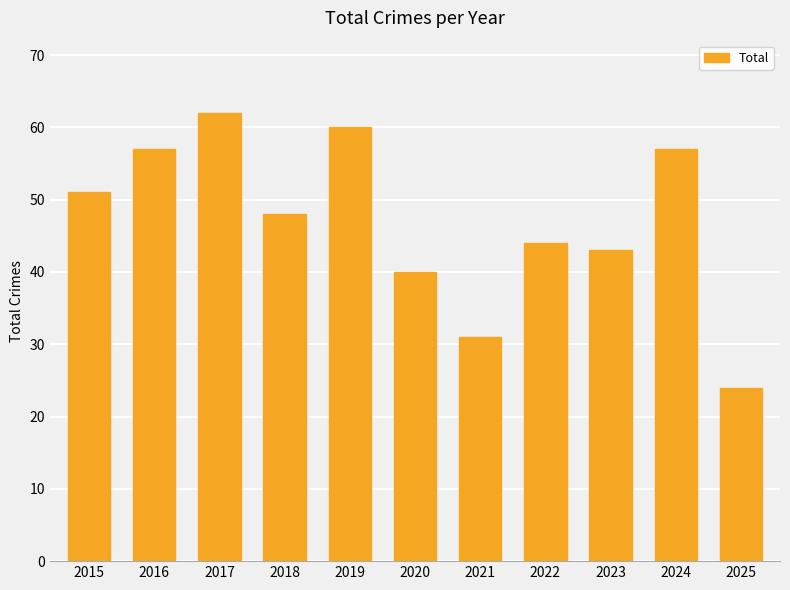

The value at 2017 is 108. True or false?

False